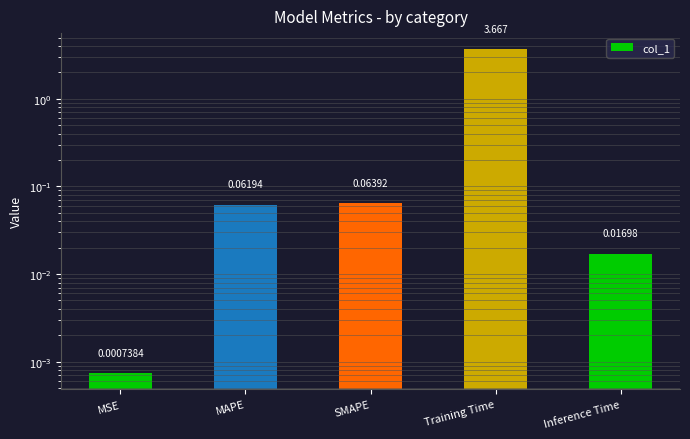

What is the difference between the maximum and minimum values?

3.7